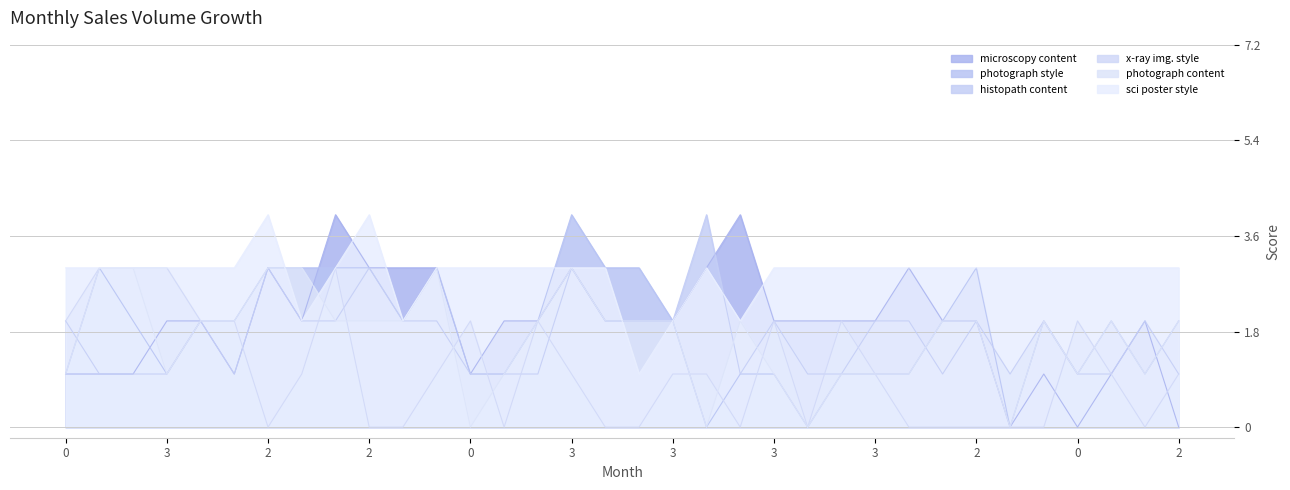

At which label is sci poster style closest to 2?

3